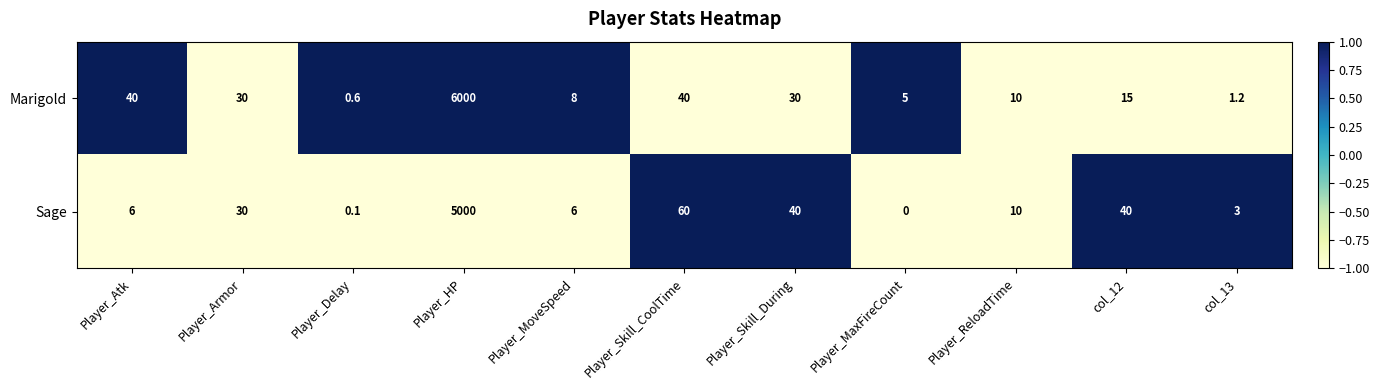

List the series in order of their peak value, lowest first.

Sage, Marigold